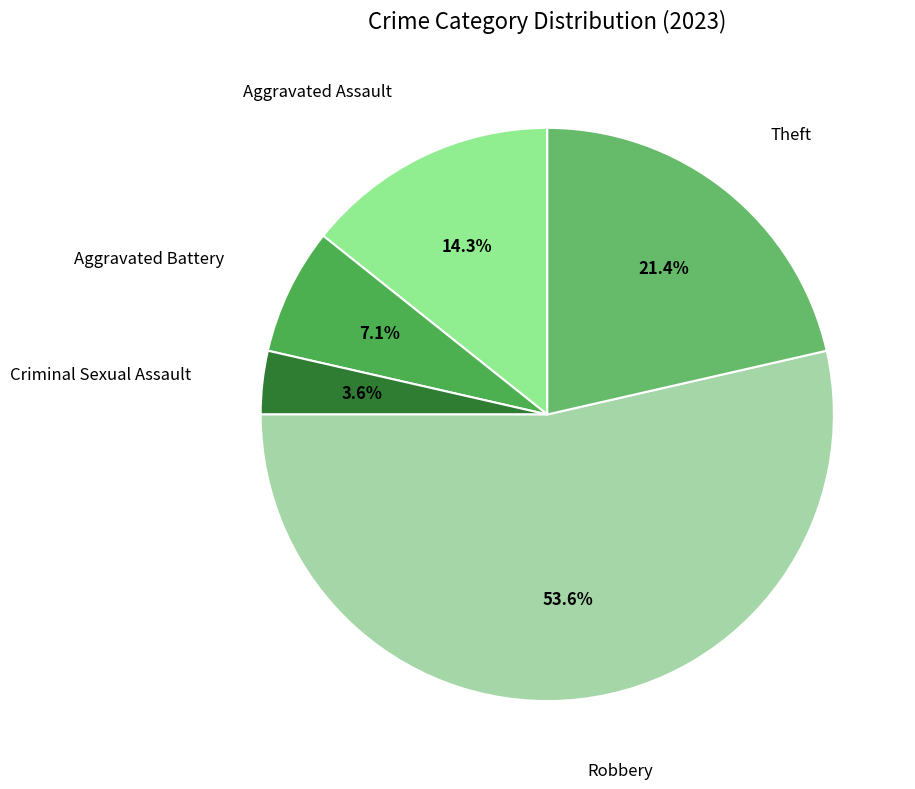

Is there any slice that represents more than half of the pie?

Yes